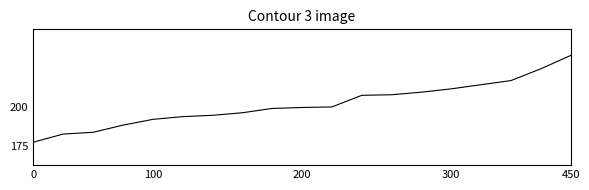

Does the chart have visible grid lines?

No